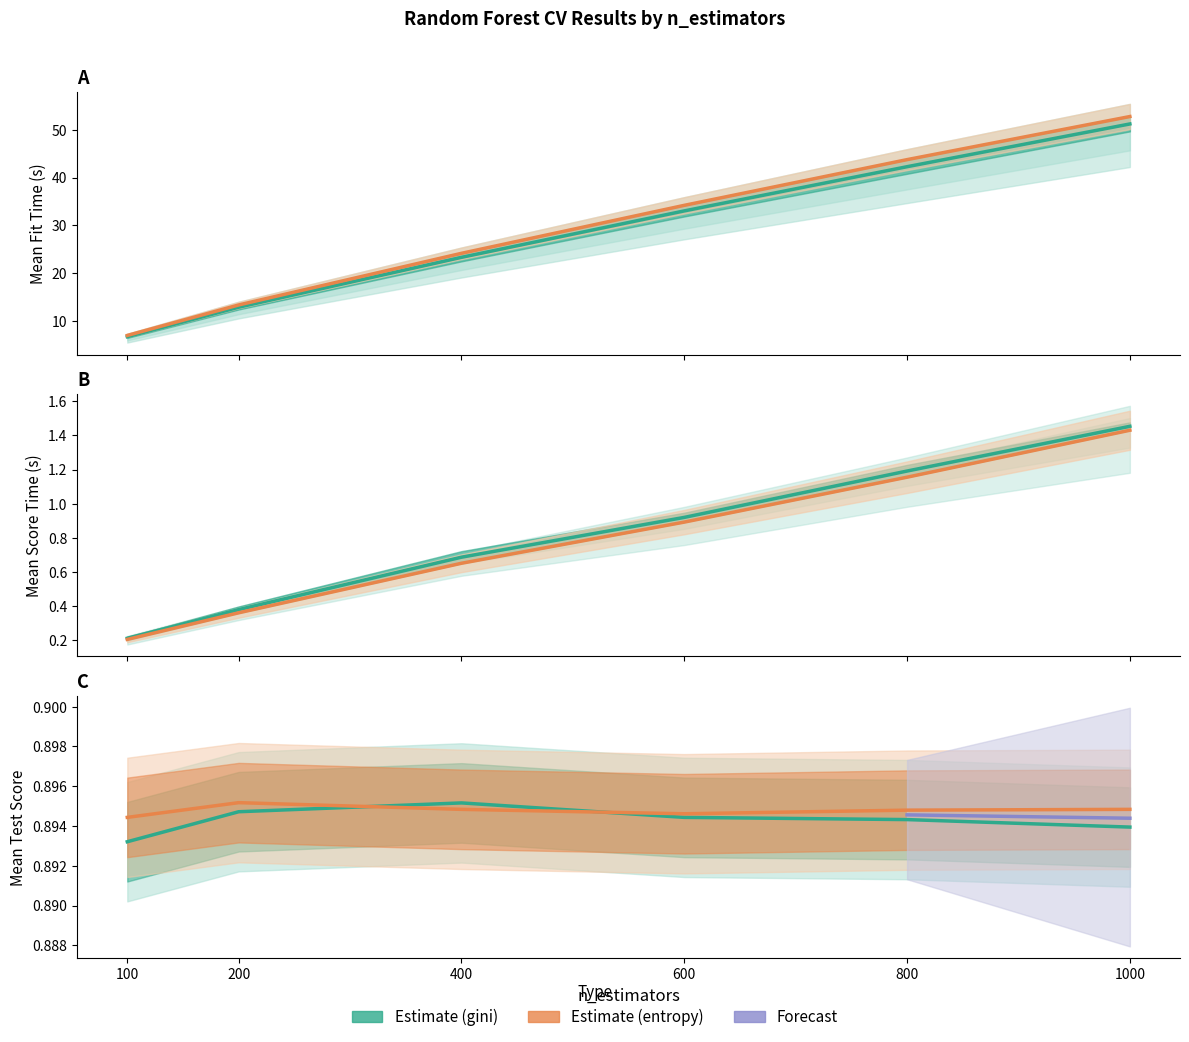

At 1000, list the series in order from smallest to largest.

gini_mean_test_score, entropy_mean_test_score, entropy_mean_score_time, gini_mean_score_time, gini_mean_fit_time, entropy_mean_fit_time